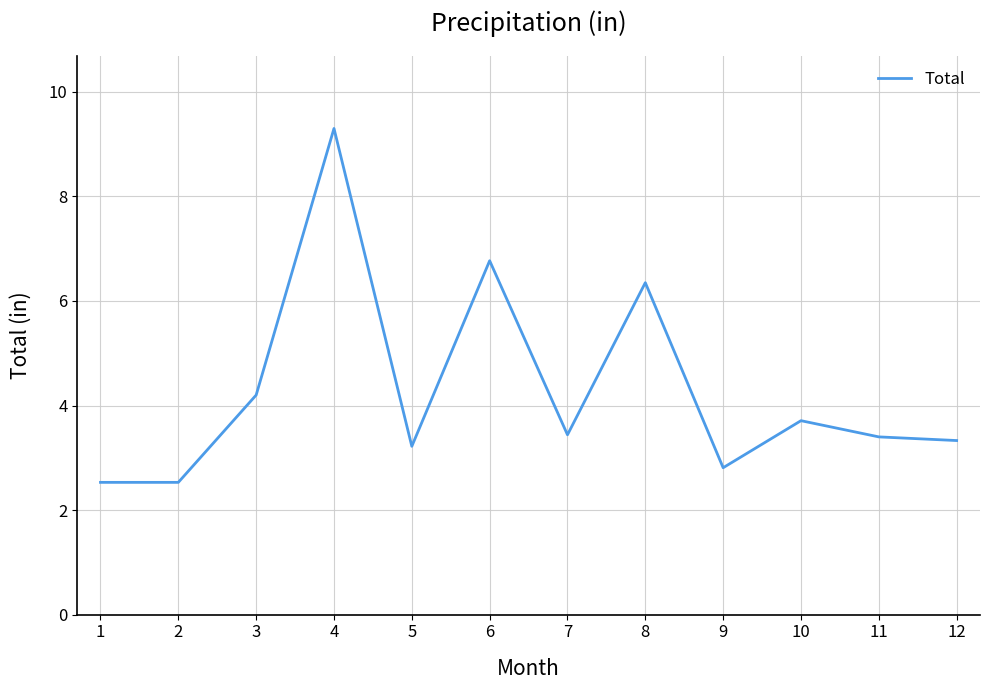

What is the minimum value shown in the chart?

2.5